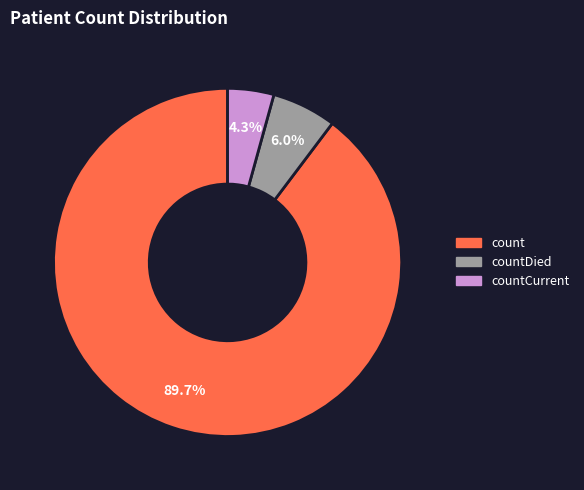

Is there a majority slice in this chart?

Yes